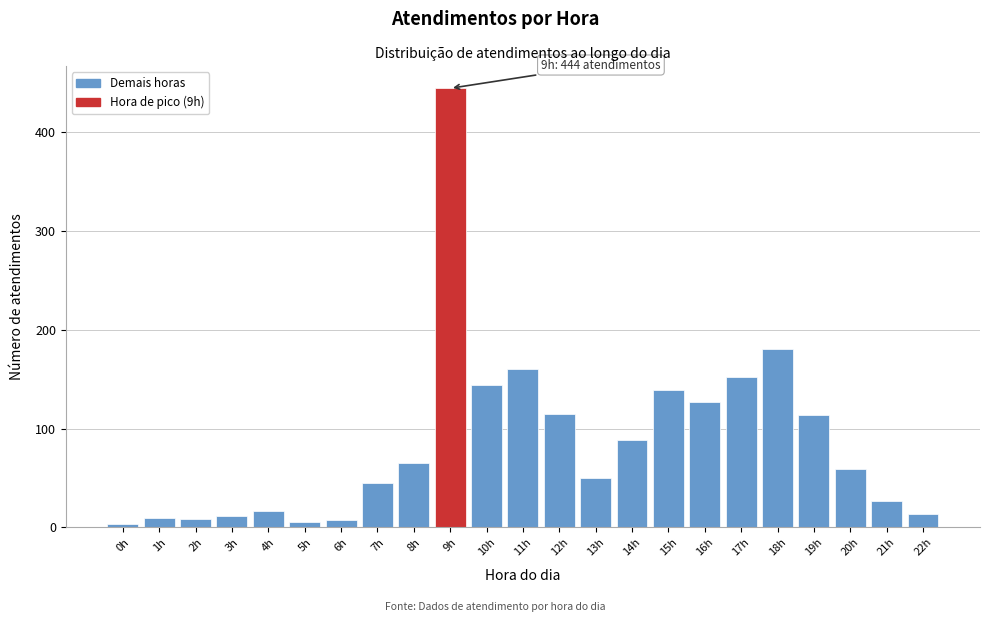

The chart shows a value of 37 at 17h. True or false?

False